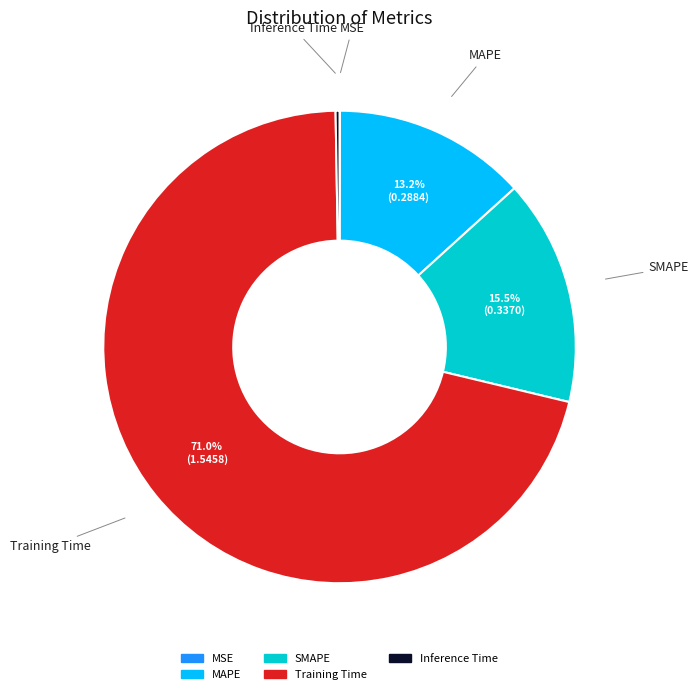

Combined, do SMAPE and MAPE account for over 50%?

No